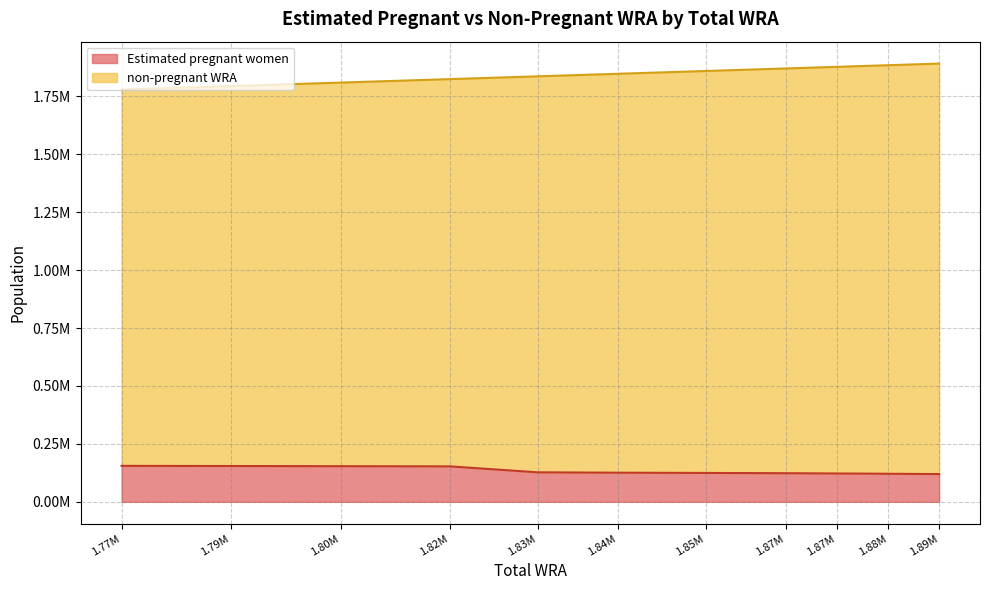

True or false: non-pregnant WRA and Estimated pregnant women intersect in this chart.

False